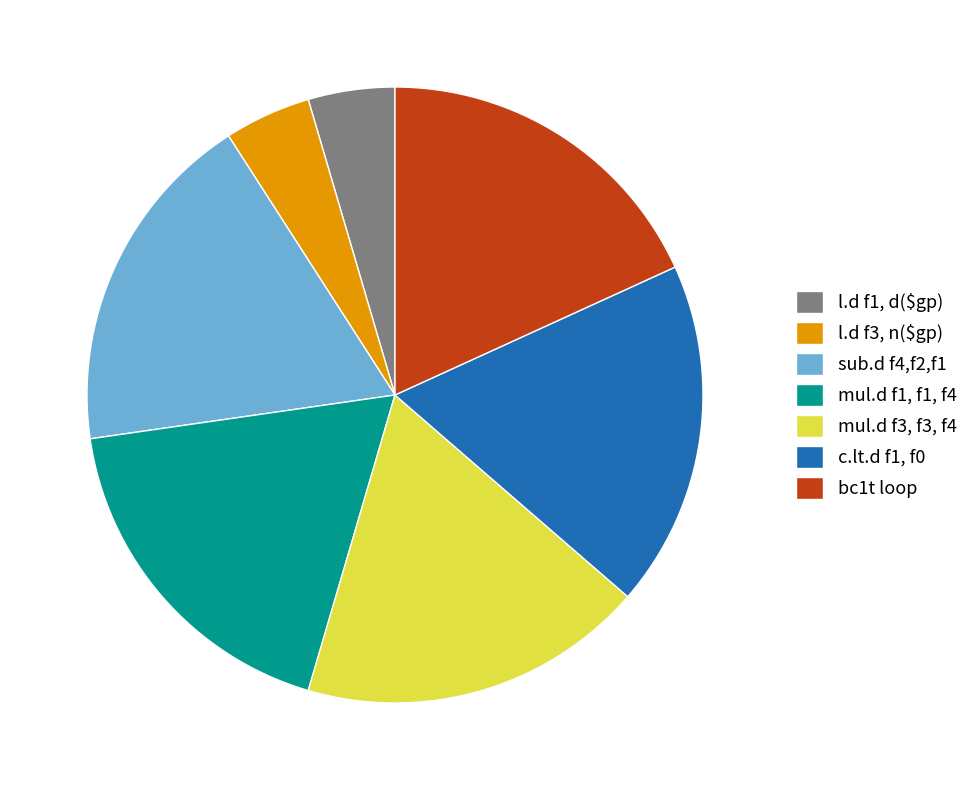

Which has a higher value, mul.d f3, f3, f4 or l.d f3, n($gp)?

mul.d f3, f3, f4